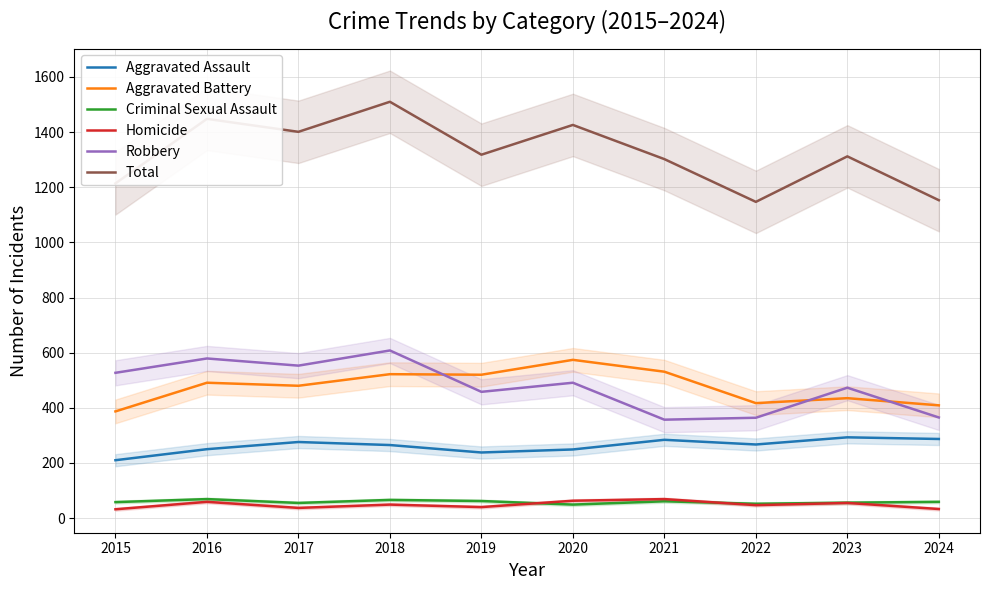

What is the maximum value shown in the chart?

1510